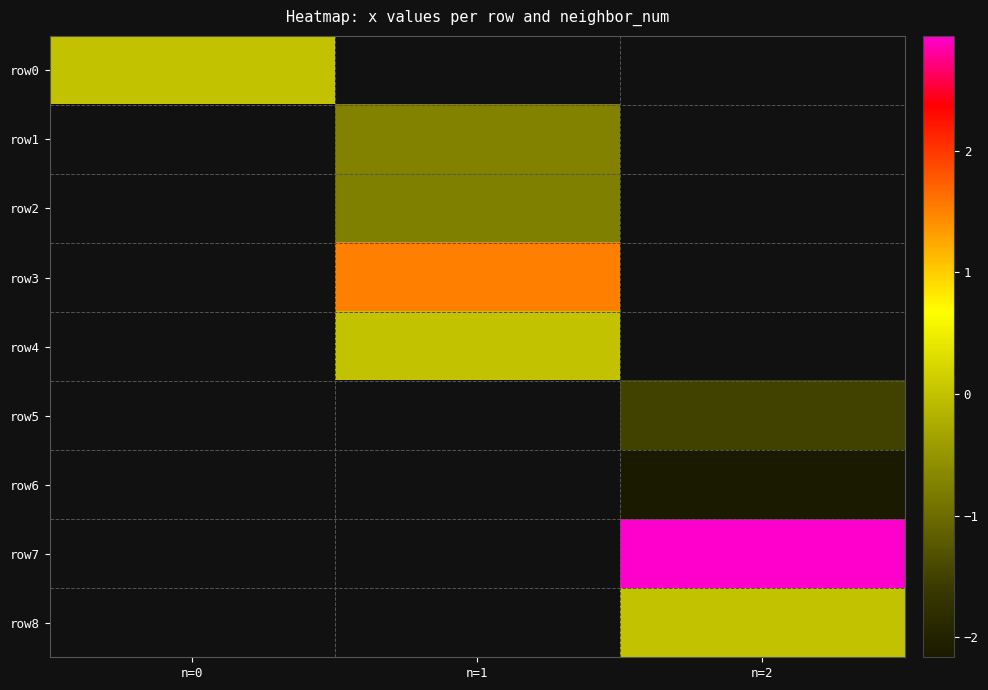

Rank the series at n=2 from lowest to highest value.

row6, row0, row1, row2, row3, row4, row5, row8, row7